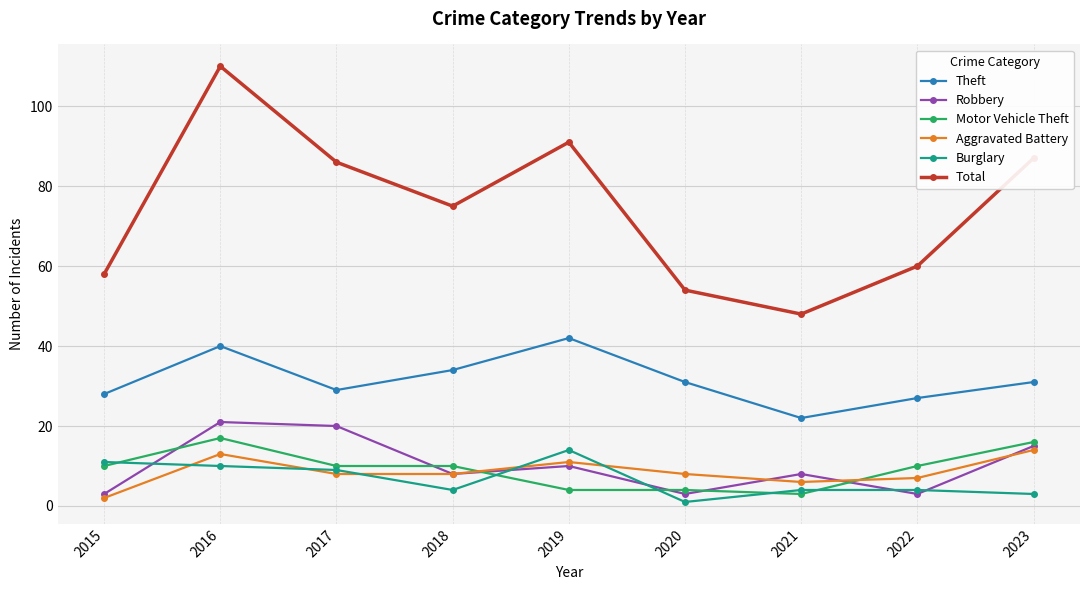

True or false: Theft and Robbery intersect in this chart.

False